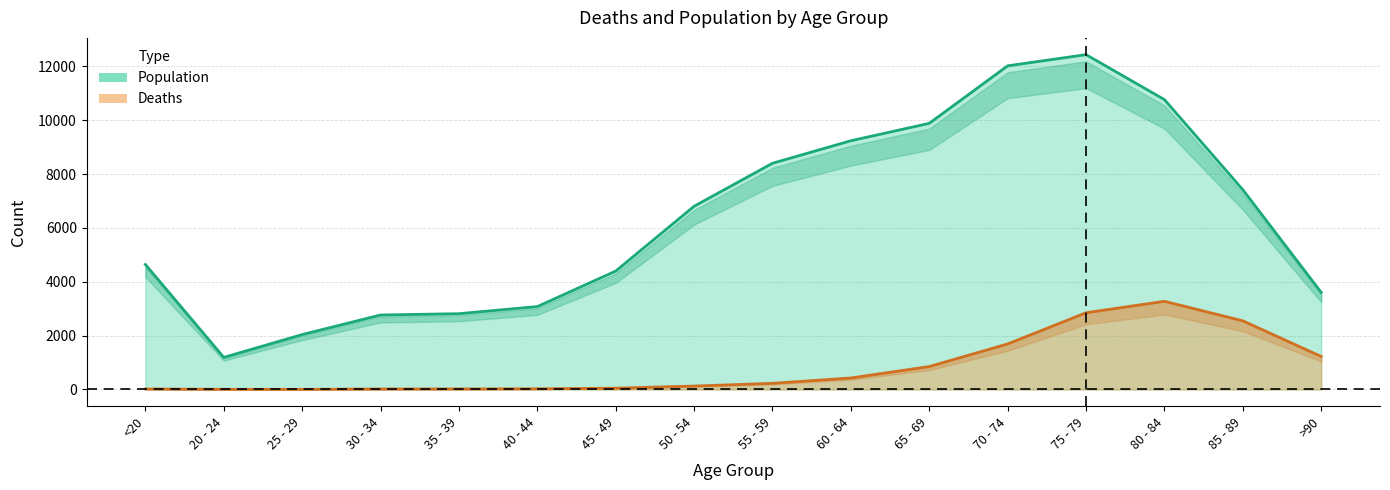

What are all the series names shown in the legend?

Deaths, Population